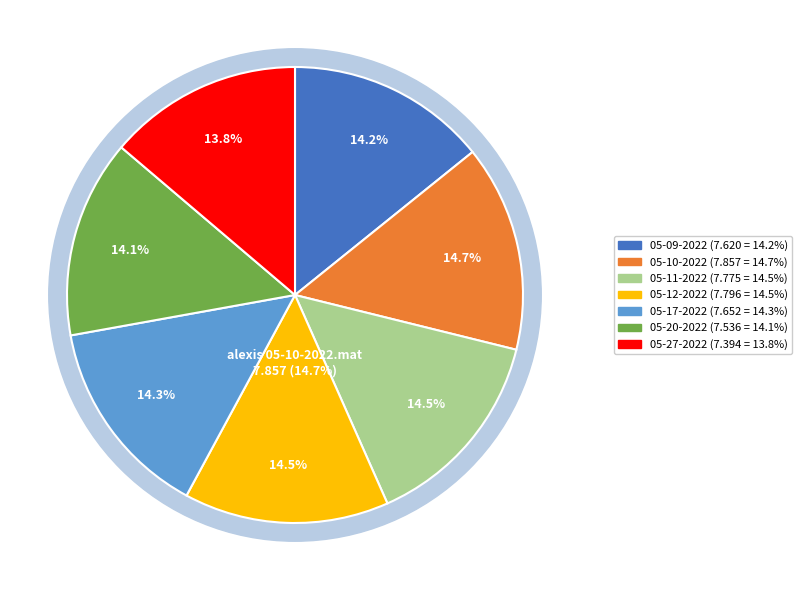

What is the smallest slice in the pie chart?

alexis 05-27-2022.mat